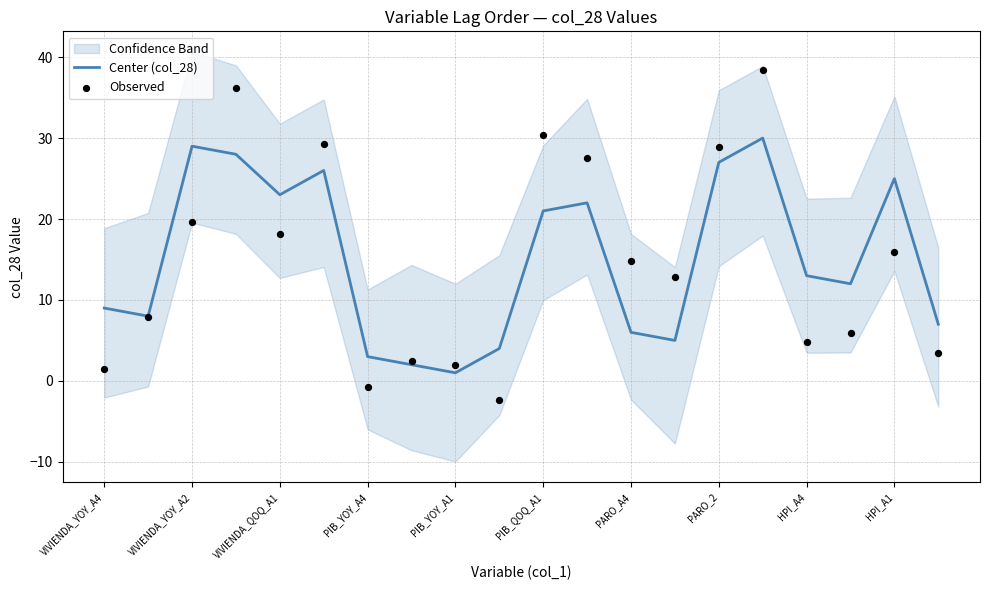

Which series has the largest total across all categories?

Center (col_28)